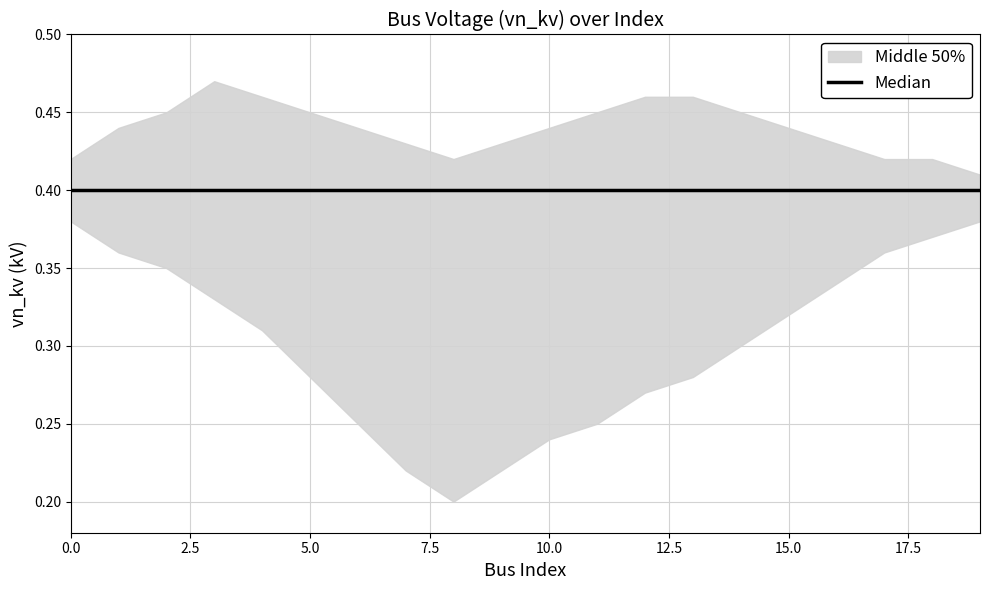

The vn_kv series shows 0.4 at 4. True or false?

True